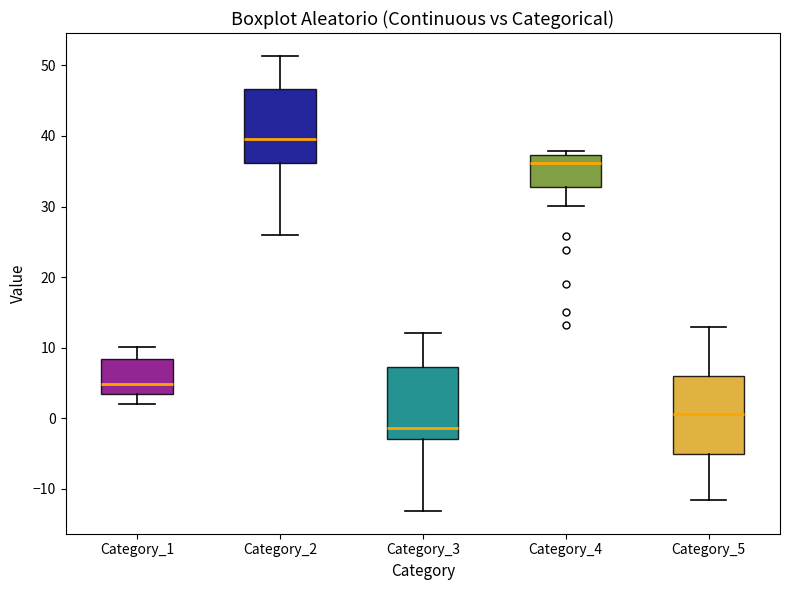

Which box's median line is the highest?

Category_2